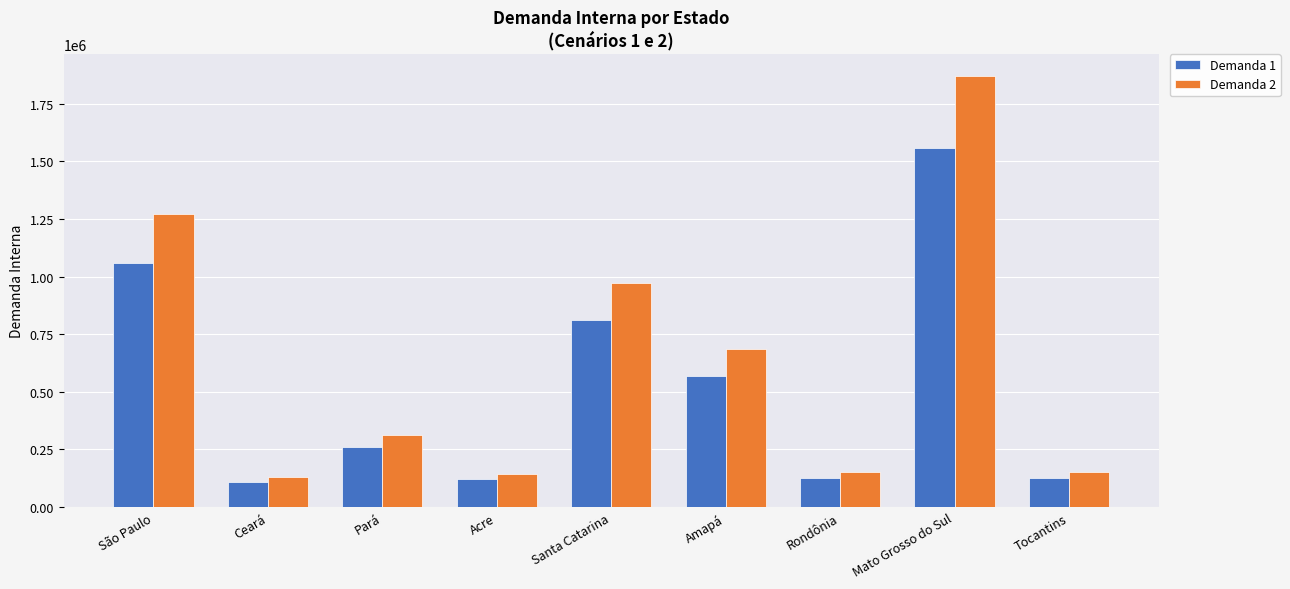

Where does the Demanda 1 series first go above 259896?

São Paulo